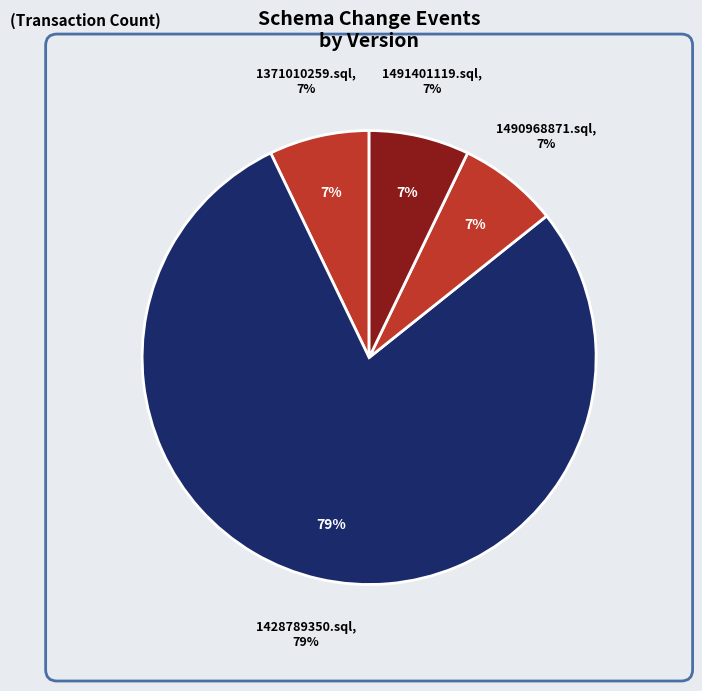

Count the number of slices in the pie.

4